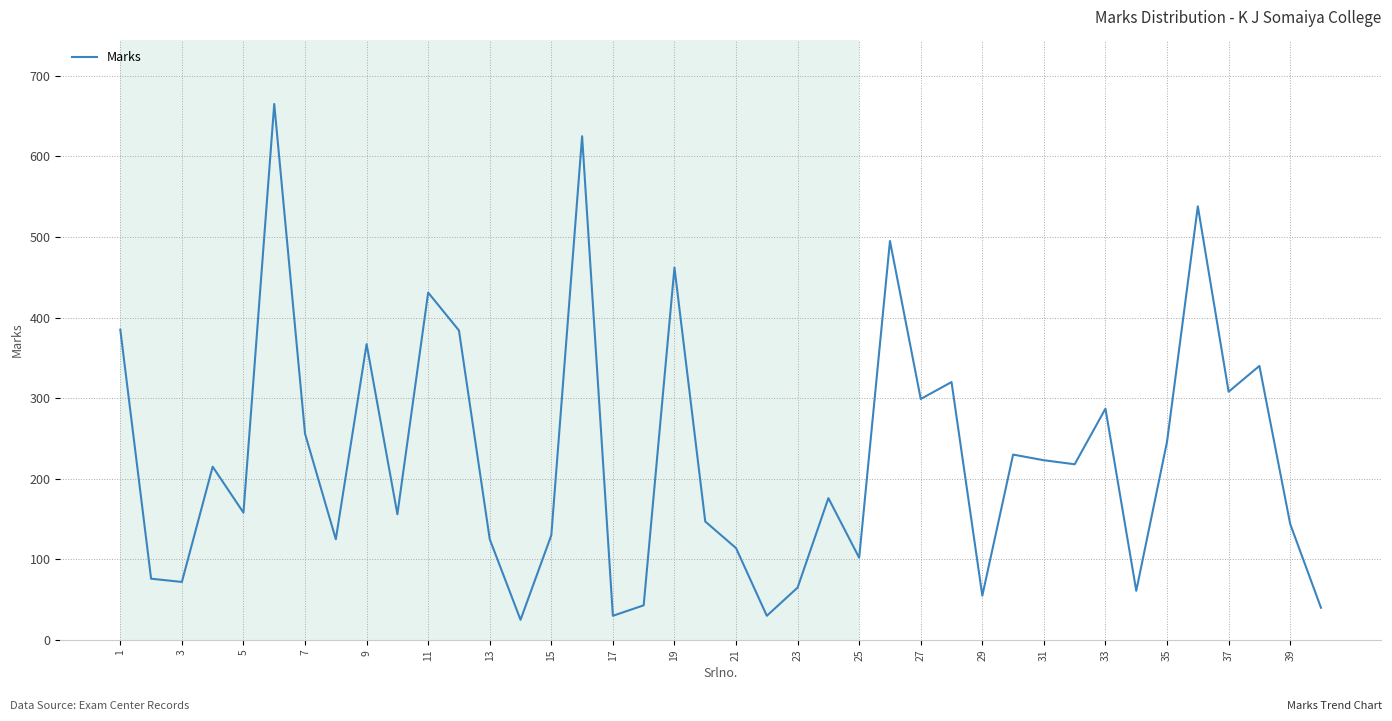

What is the maximum value shown in the chart?

665